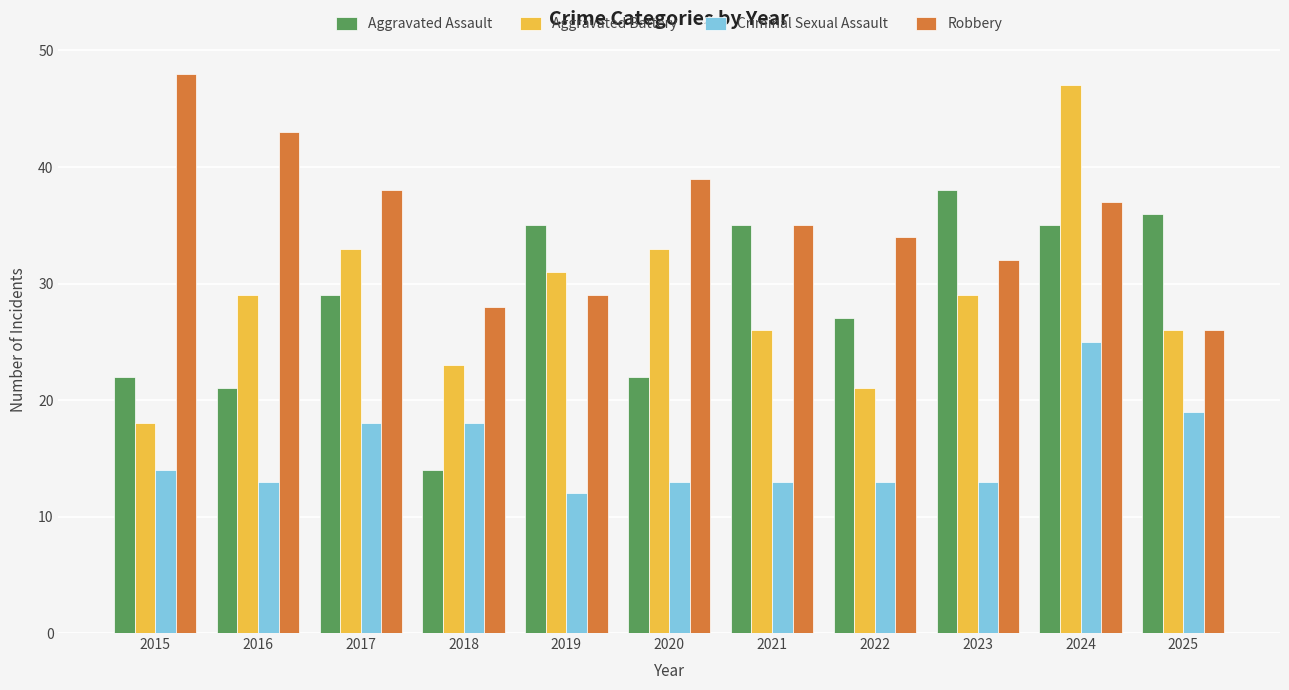

What is the maximum value for Criminal Sexual Assault?

25